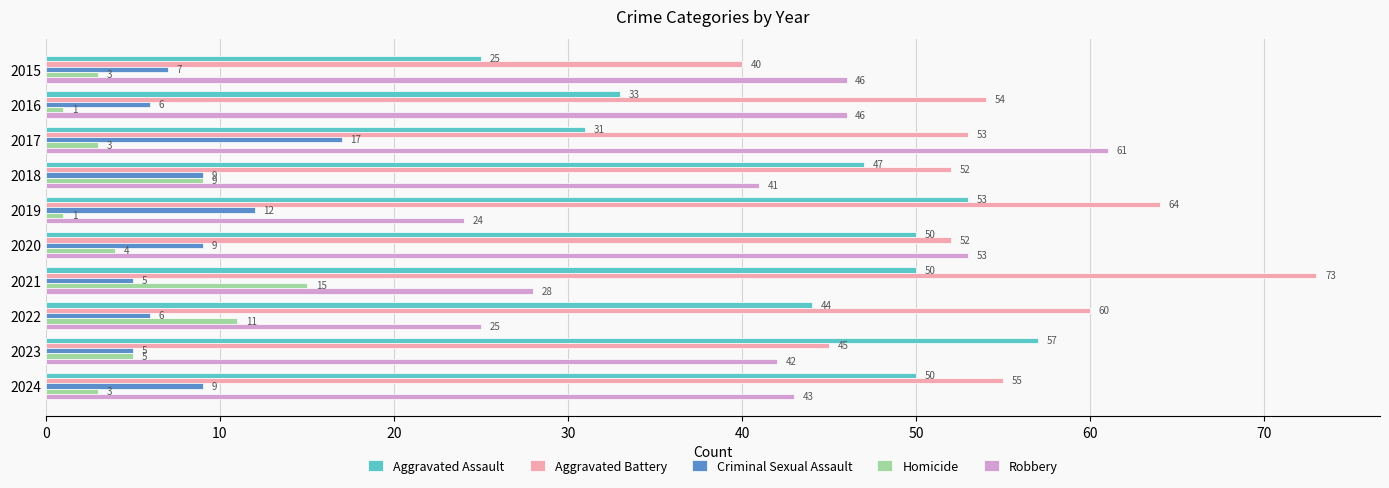

Rank the series by their maximum value, from highest to lowest.

Aggravated Battery, Robbery, Aggravated Assault, Criminal Sexual Assault, Homicide